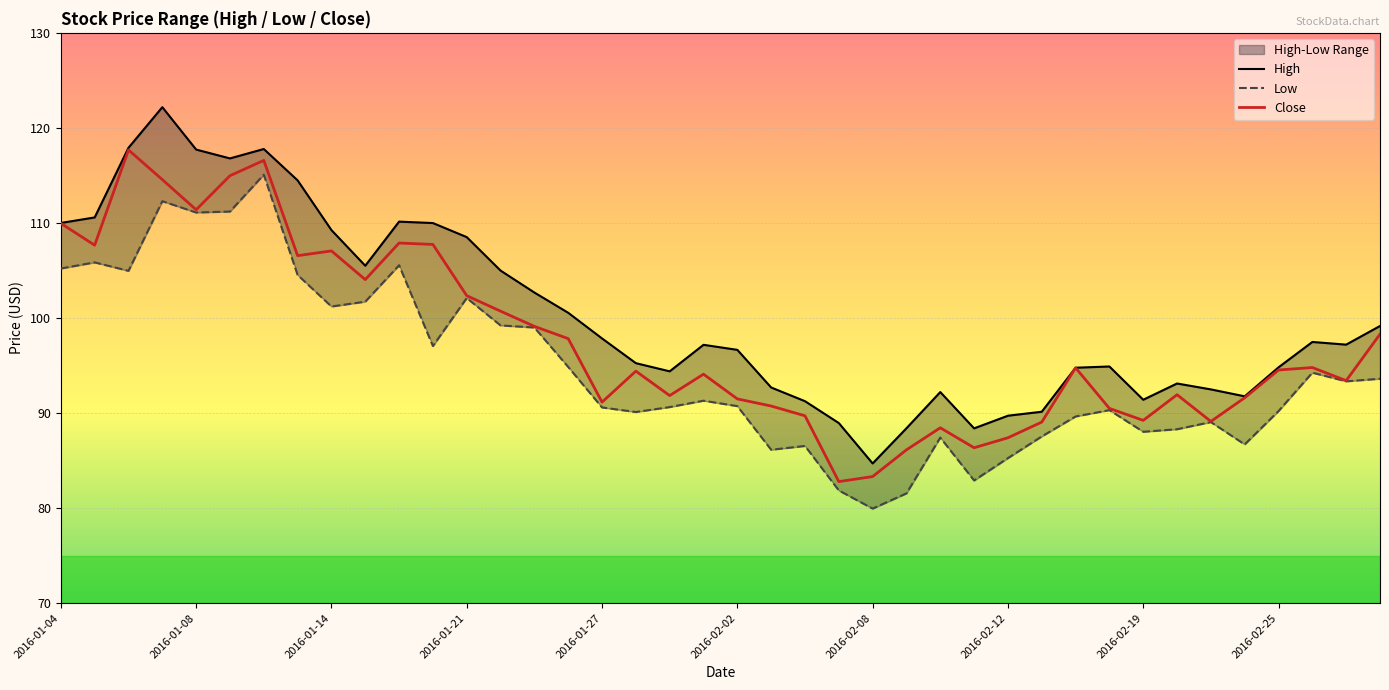

Rank the series at 14 from highest to lowest value.

High, Close, Low